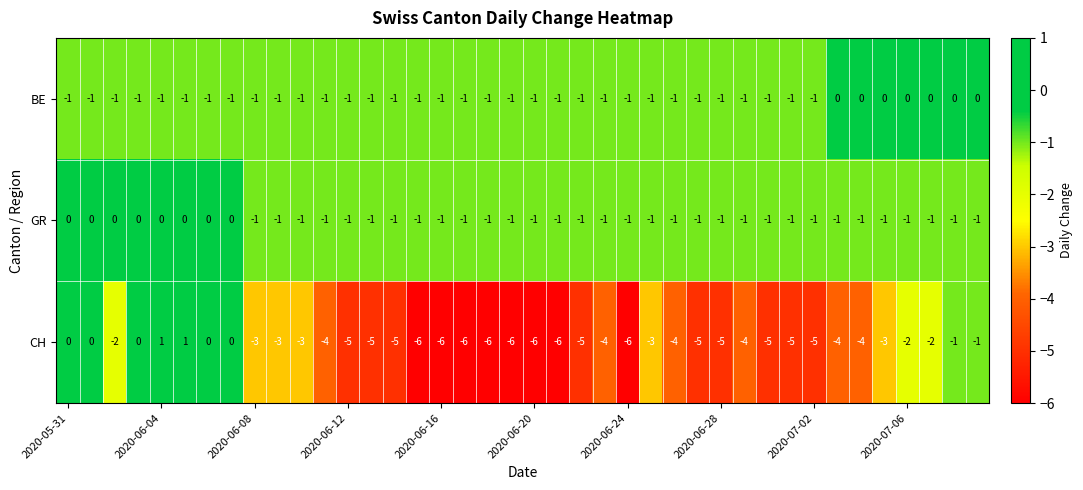

Count the BE values in the range -1 to 0.

40